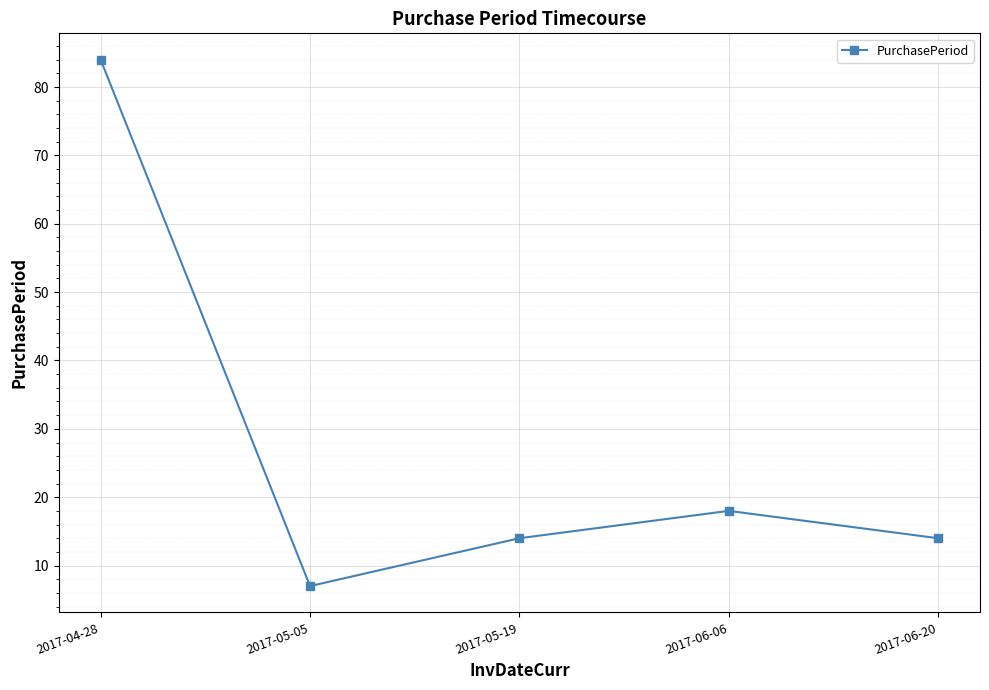

At which category does the chart reach its minimum across all series?

2017-05-05